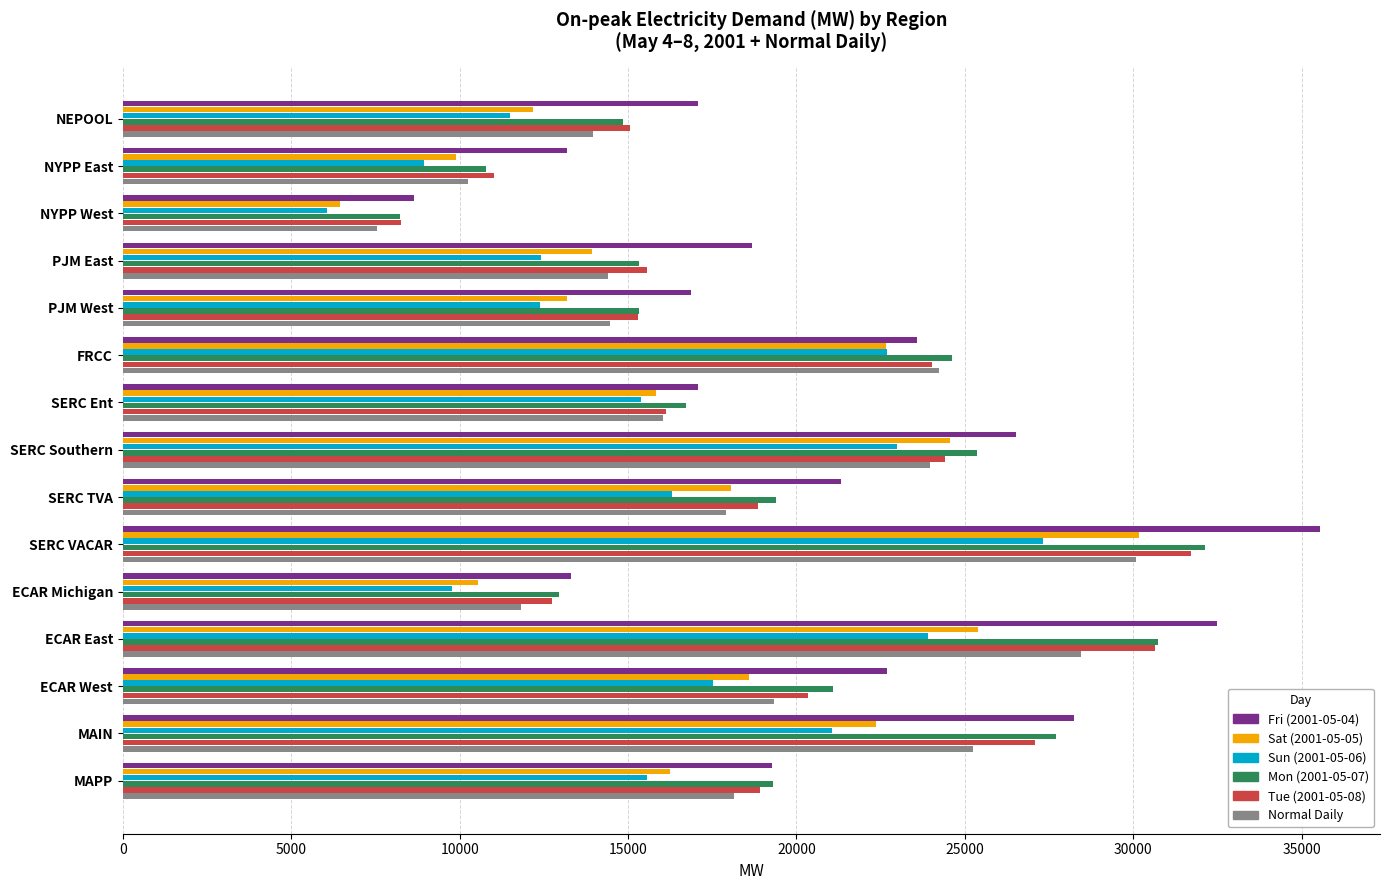

What is the difference between the maximum and minimum values in the Normal Daily series?

22542.1